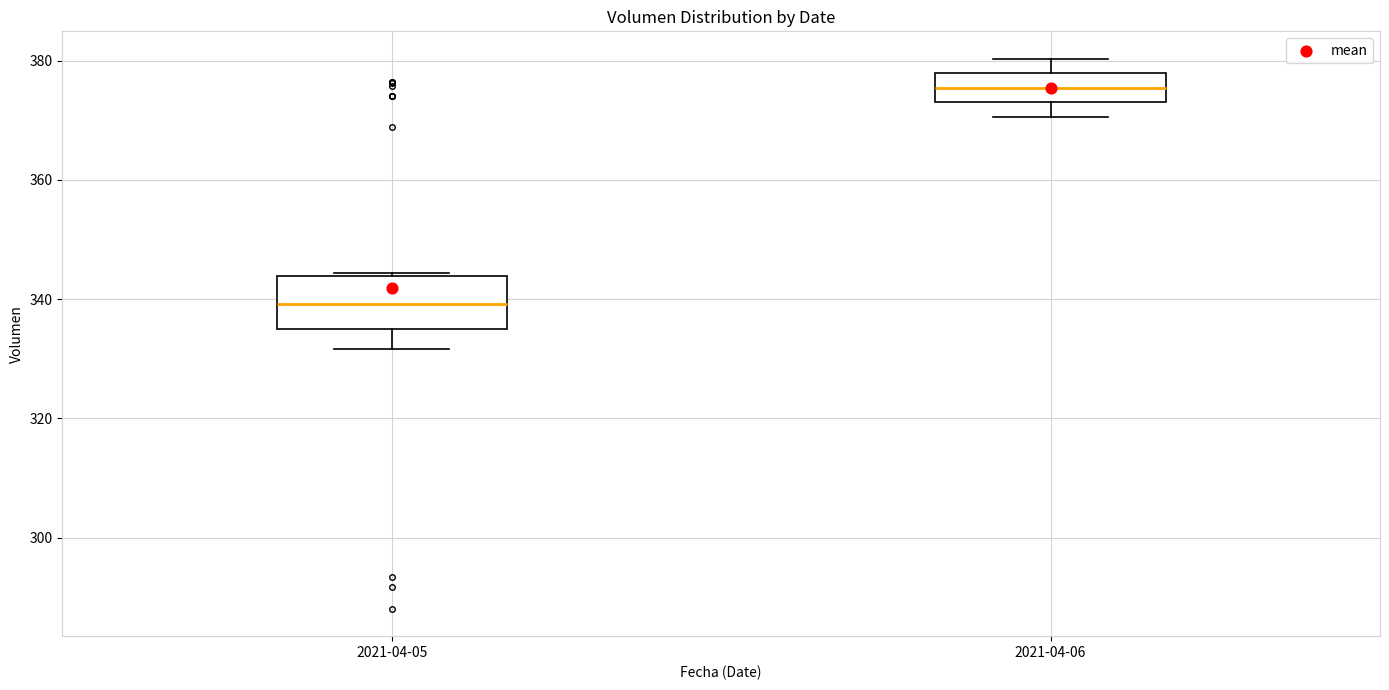

Reading left to right, transcribe this box plot: for each box, give where its median line is, the range the box spans, and where its two whiskers end, as read against the y-axis. The values are not printed on the chart, so give them approximately, as read against the axis.

2021-04-05: median 340, box 334 to 344, whiskers 332 to 344
2021-04-06: median 376, box 374 to 378, whiskers 370 to 380